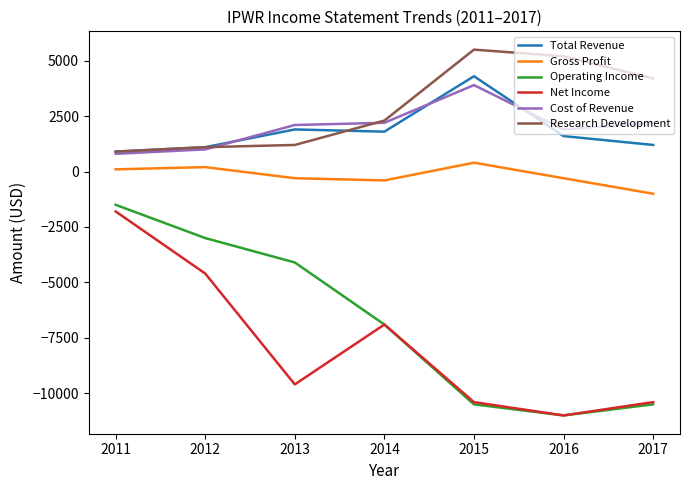

At which category does the chart reach its minimum across all series?

2016